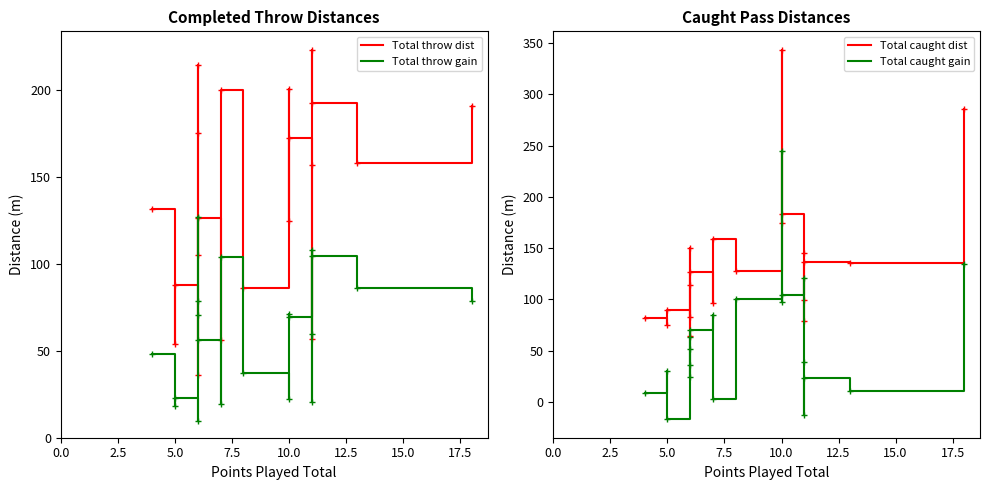

True or false: Total caught gain has a value of 60.7 at 15.0.

False